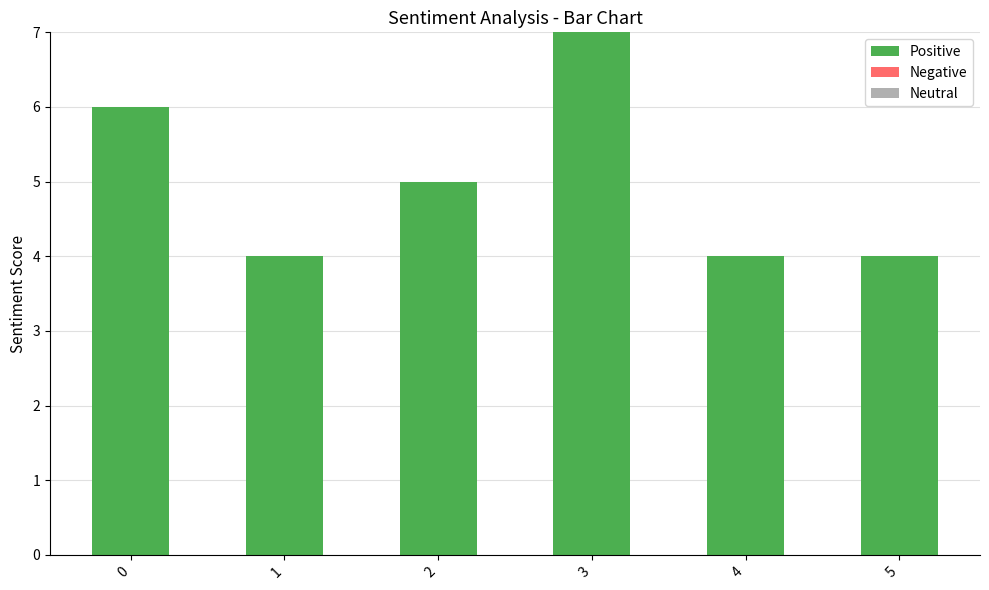

Count the number of categories in the chart.

6